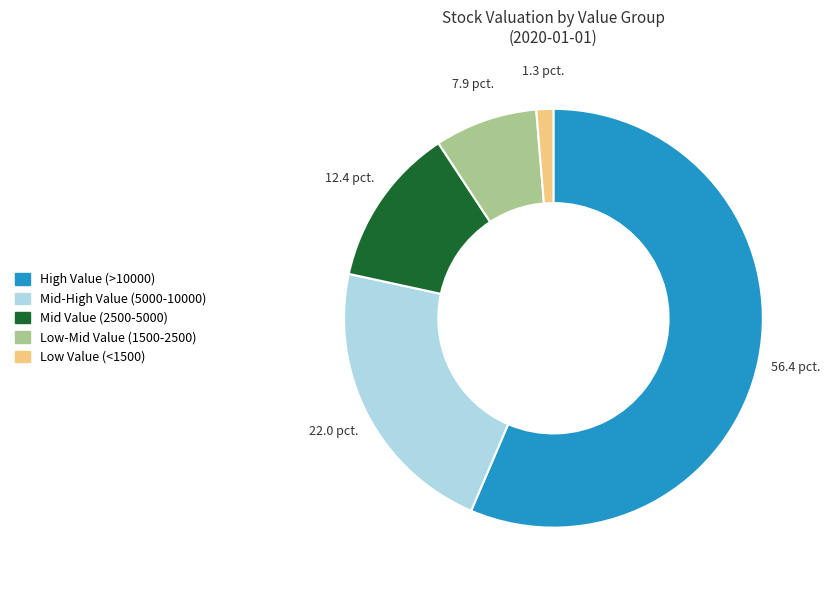

Is there any slice that represents more than half of the pie?

Yes